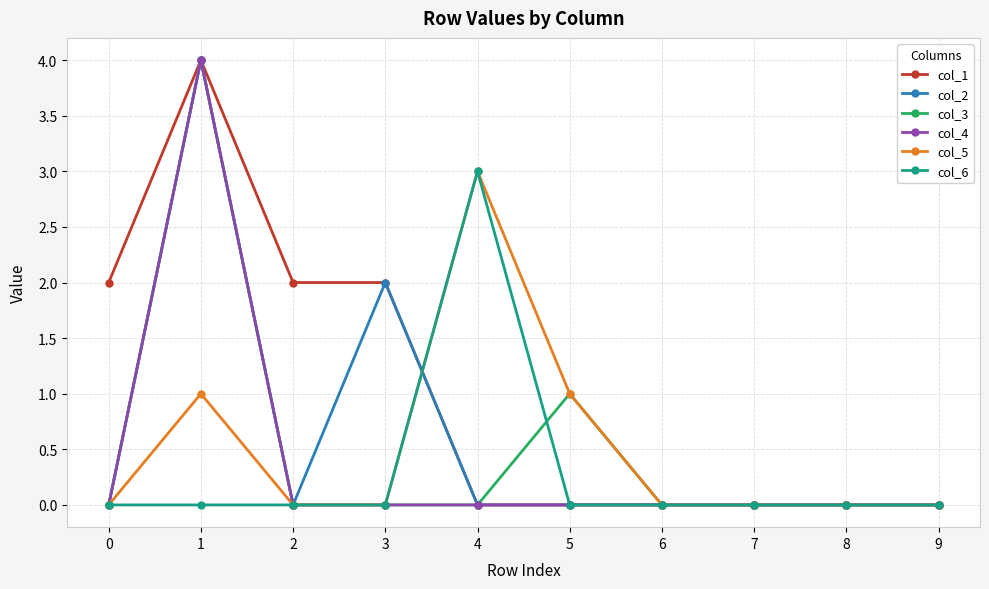

True or false: col_6 has a value of 0 at 9.

True